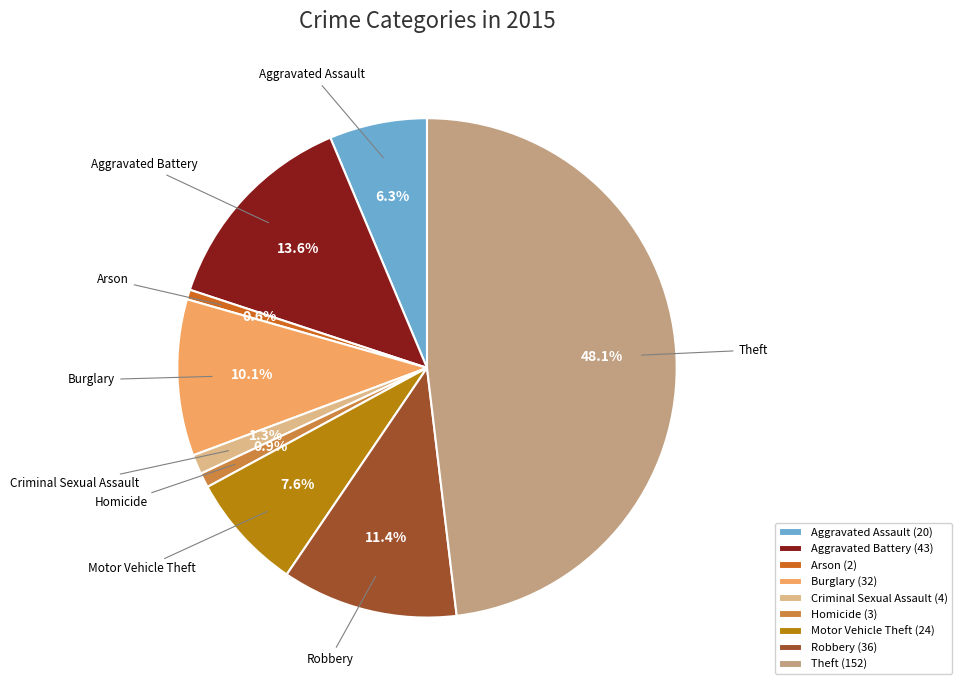

How many segments does this pie chart have?

9